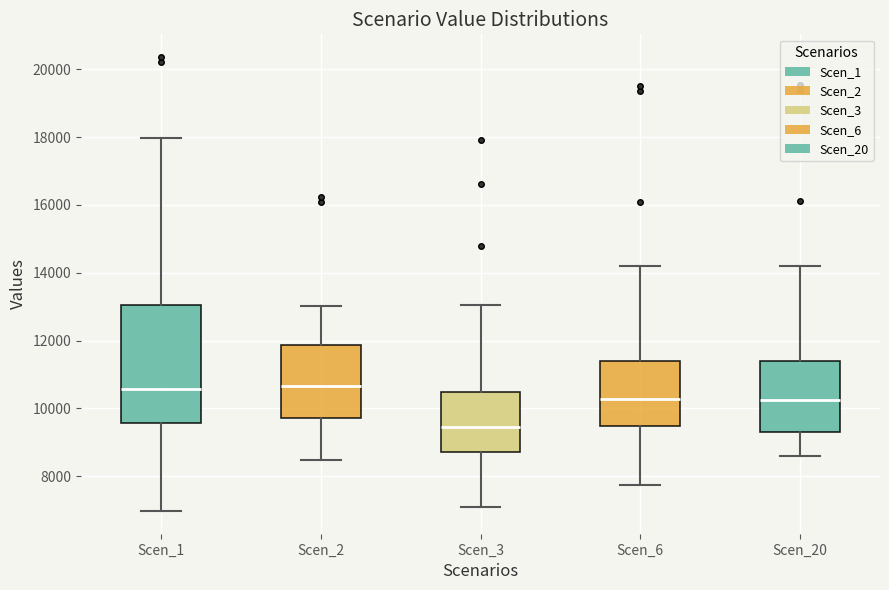

Where does the lower whisker of the box for Scen_20 end on the y-axis? The values are not printed on the chart, so give them approximately, as read against the axis.

8600